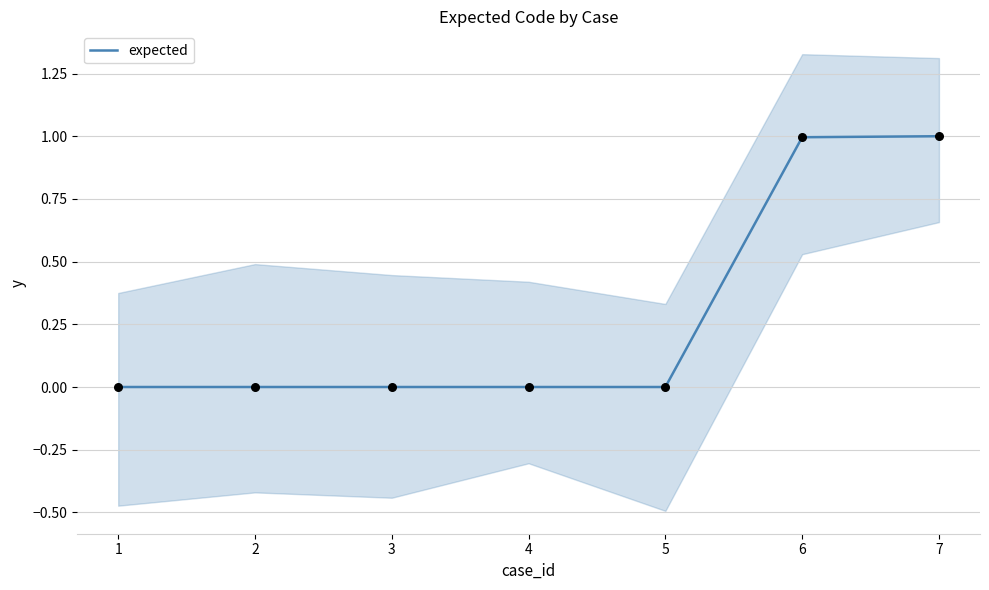

What is the change in value from 2 to 6?

+1.0